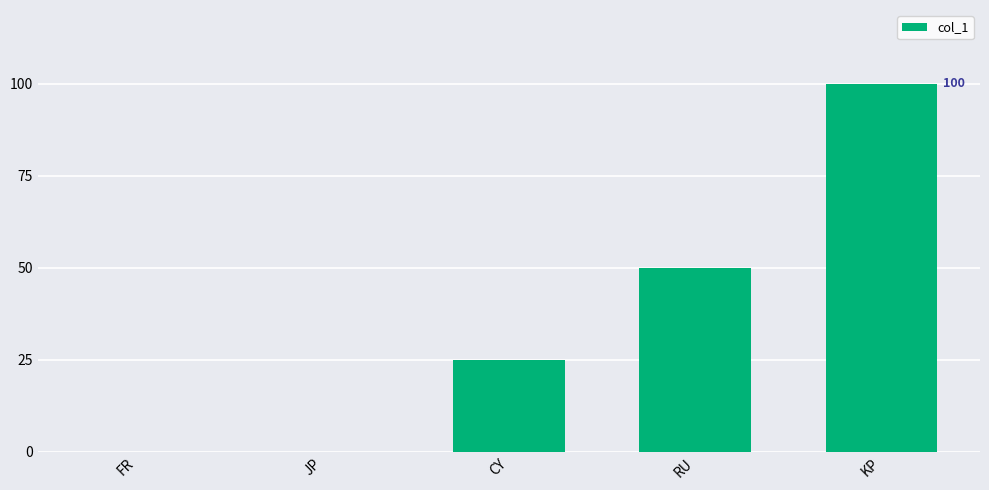

True or false: the data shows 50 at RU.

True